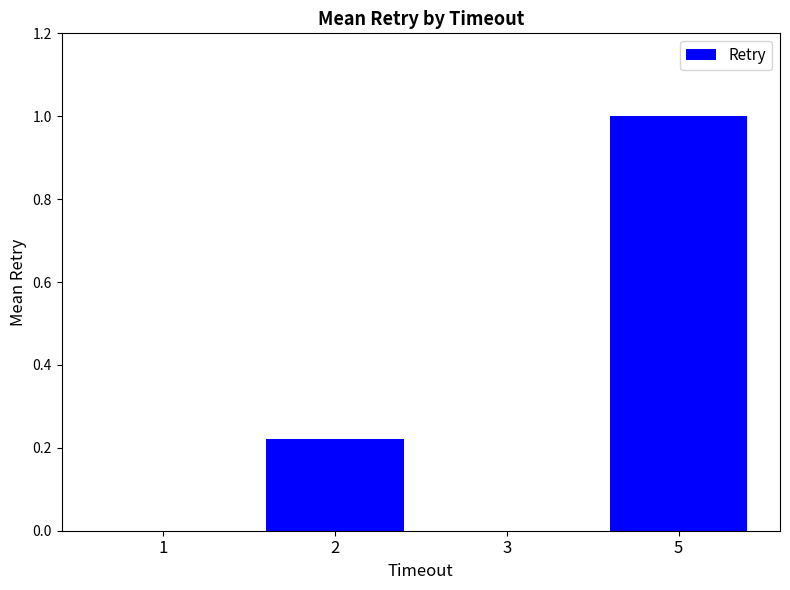

Which has a higher value, 5 or 3?

5